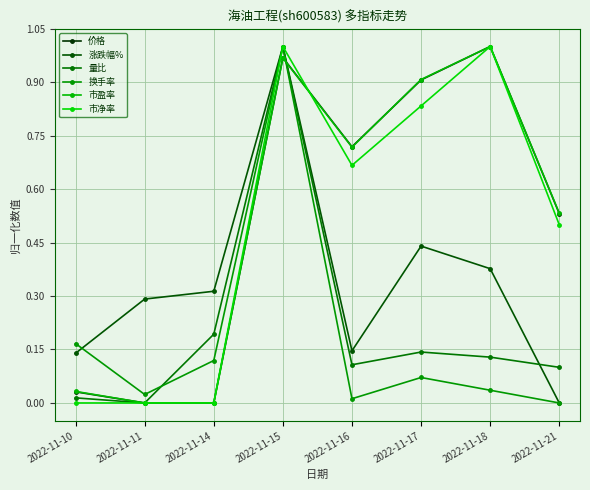

What is the maximum value for 换手率?

1.0